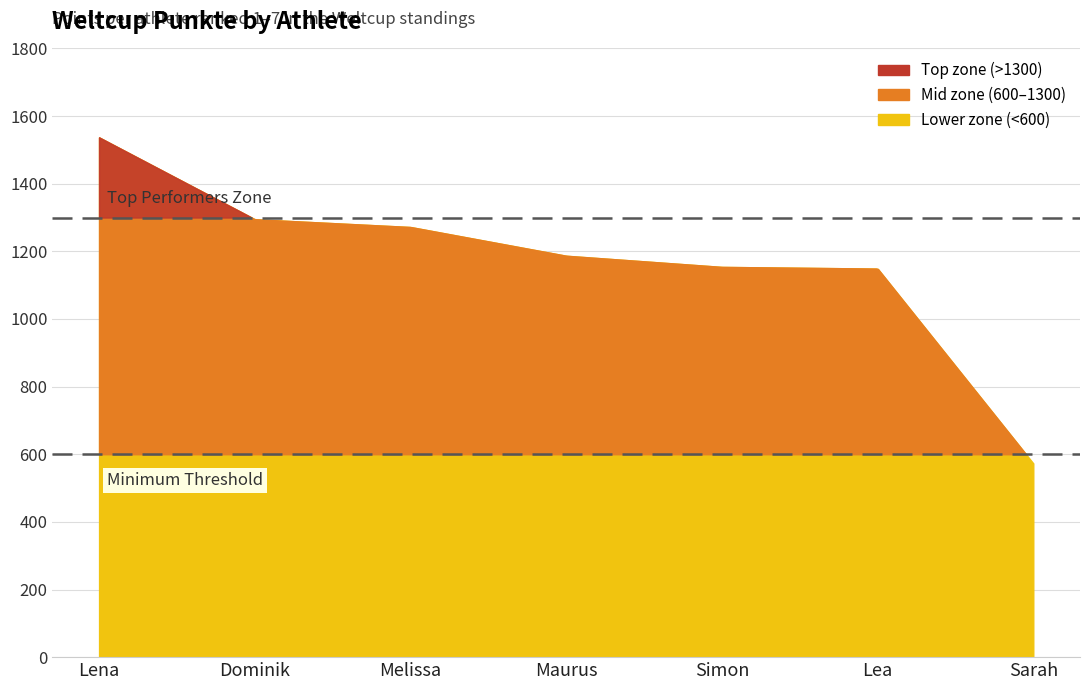

Reading right to left, extract all data points from this chart.

Sarah=573	Lea=1149	Simon=1154	Maurus=1187	Melissa=1272	Dominik=1295	Lena=1537